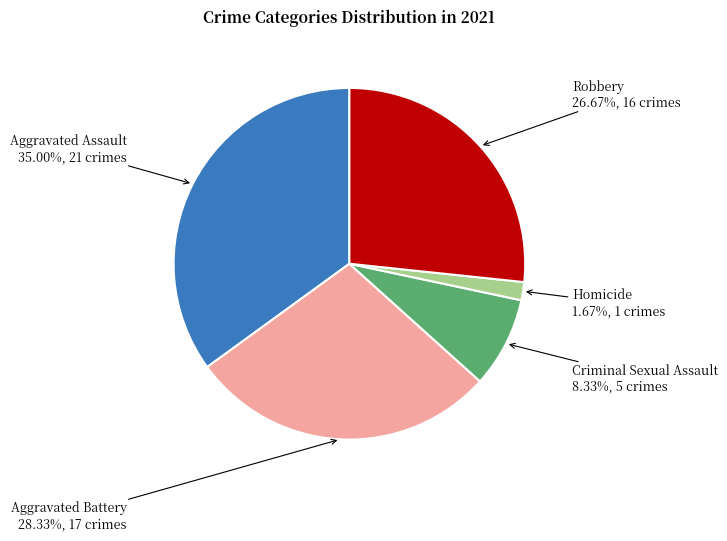

Count the number of slices in the pie.

5